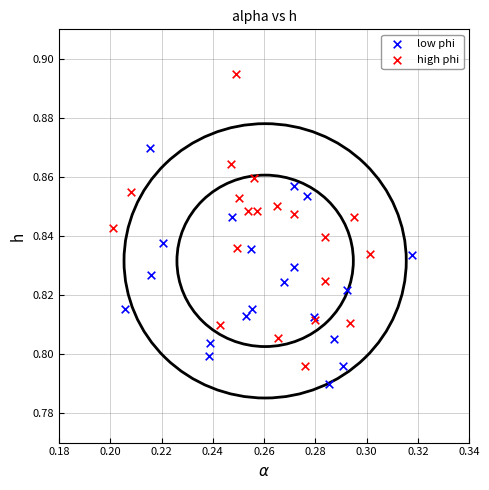

Which series has the largest Y range (max minus min)?

high phi